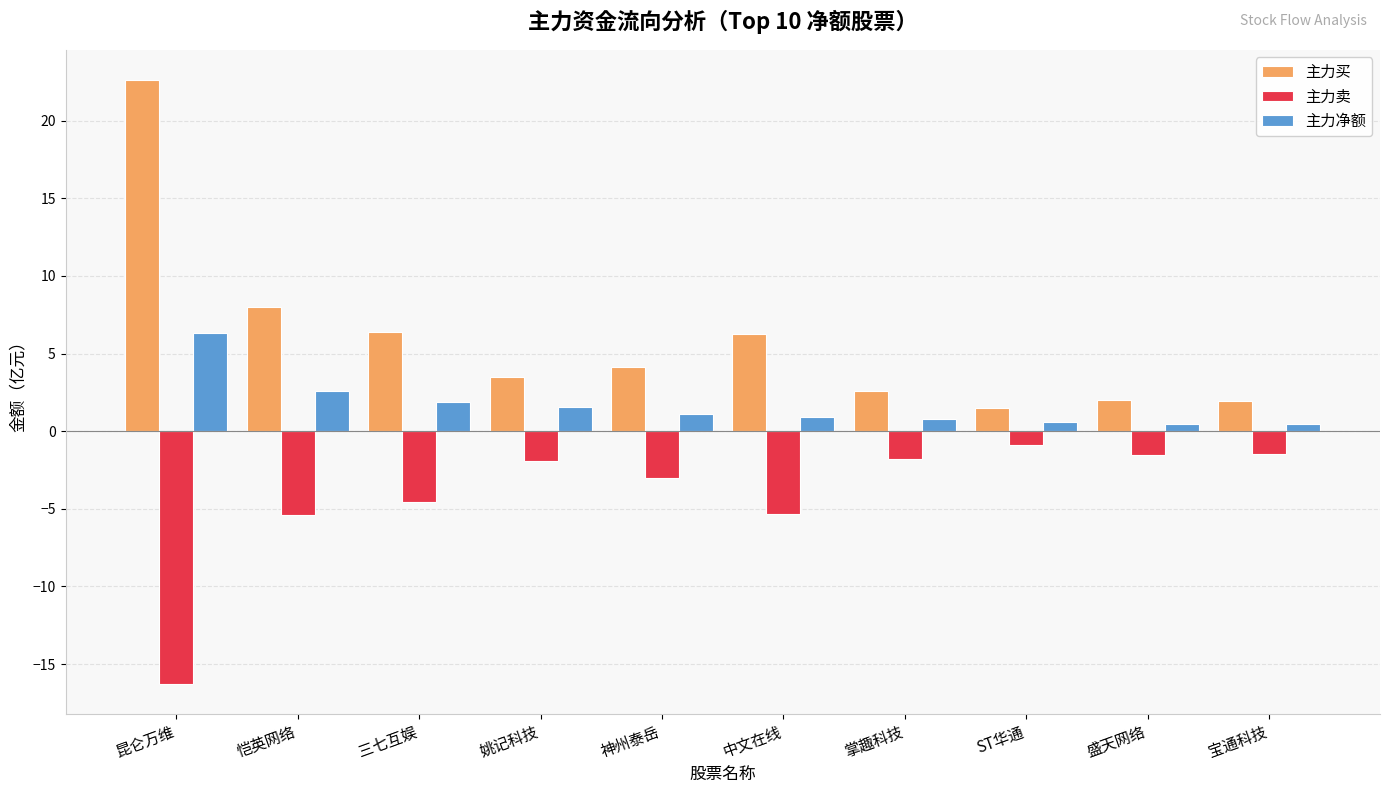

What is the greatest value displayed?

22.6